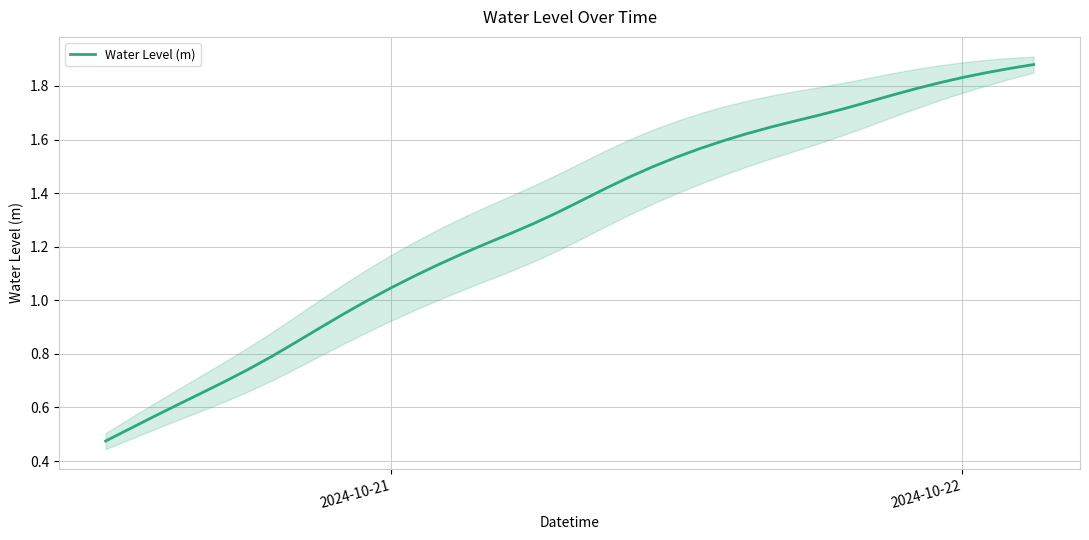

True or false: the data has more than 0 interior local peaks.

False